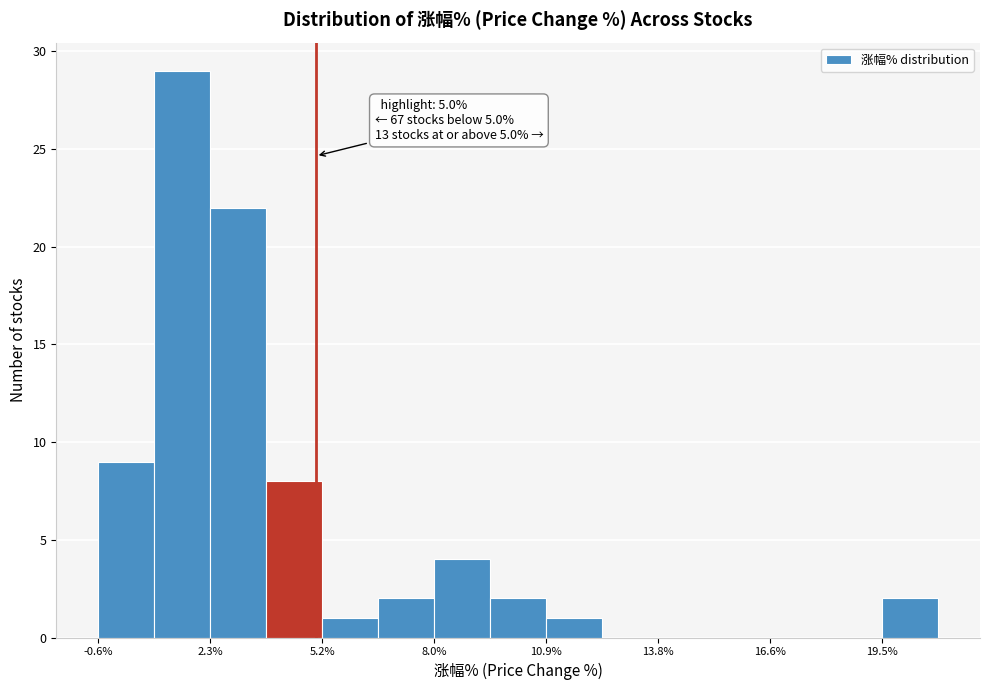

Read against the x-axis, roughly where is the centre of the tallest bar?

1.5